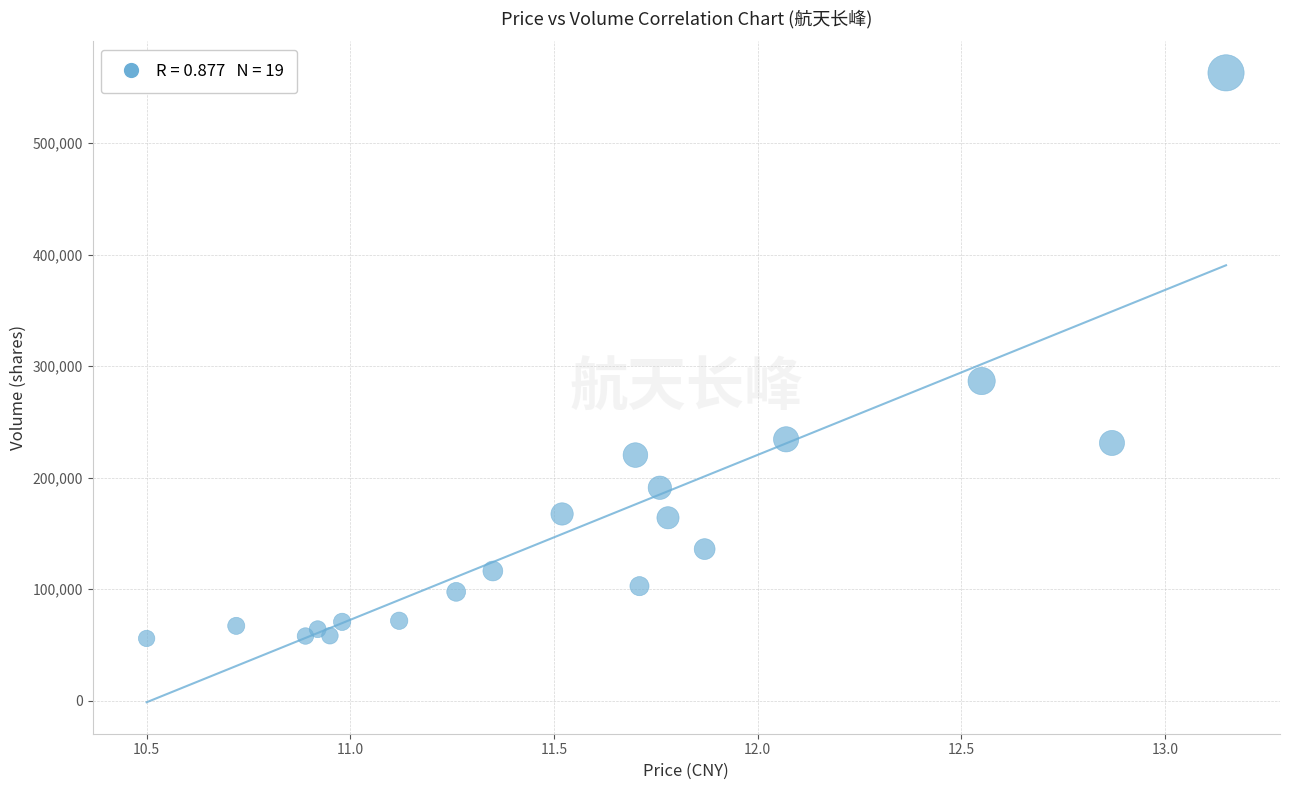

What is the range of Y values (max minus min)?

506920